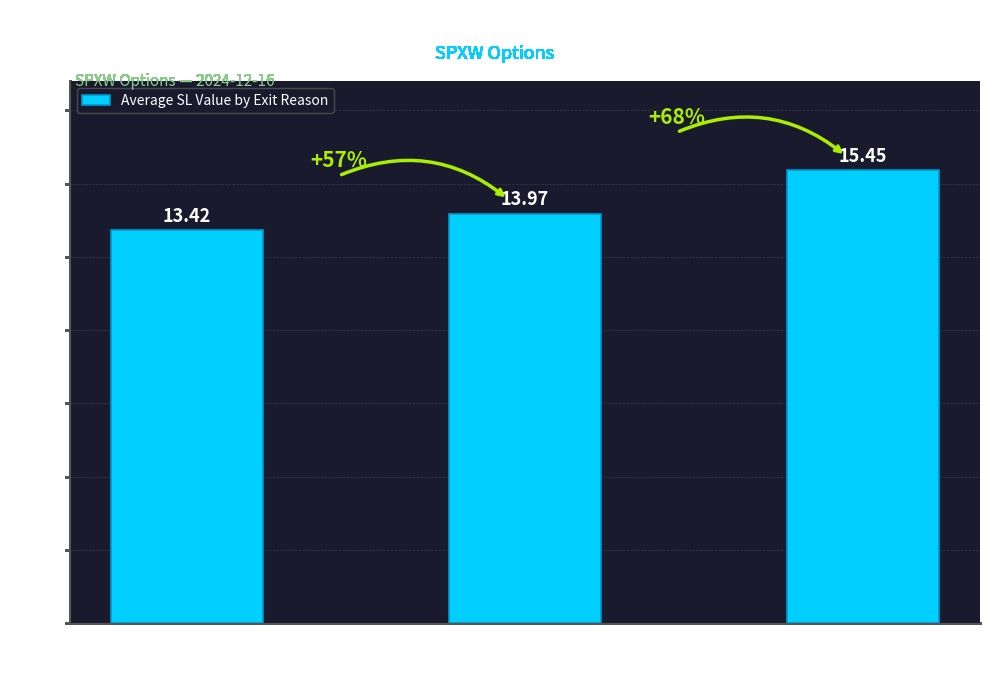

How many data points does each series have?

3